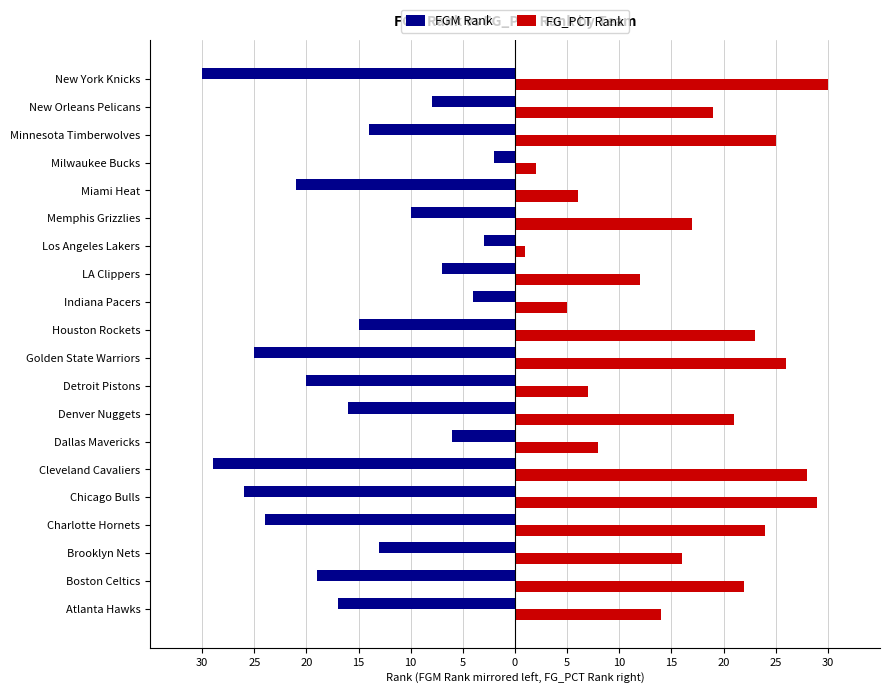

Rank the series by their maximum value, from highest to lowest.

FG_PCT Rank, FGM Rank